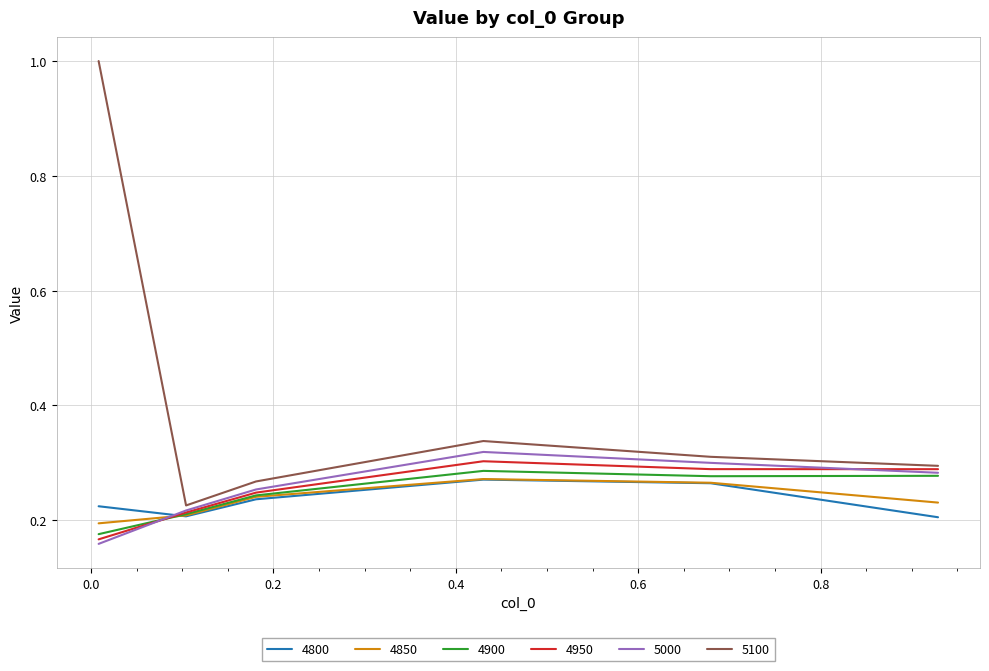

Which series has the largest range (max minus min)?

5100